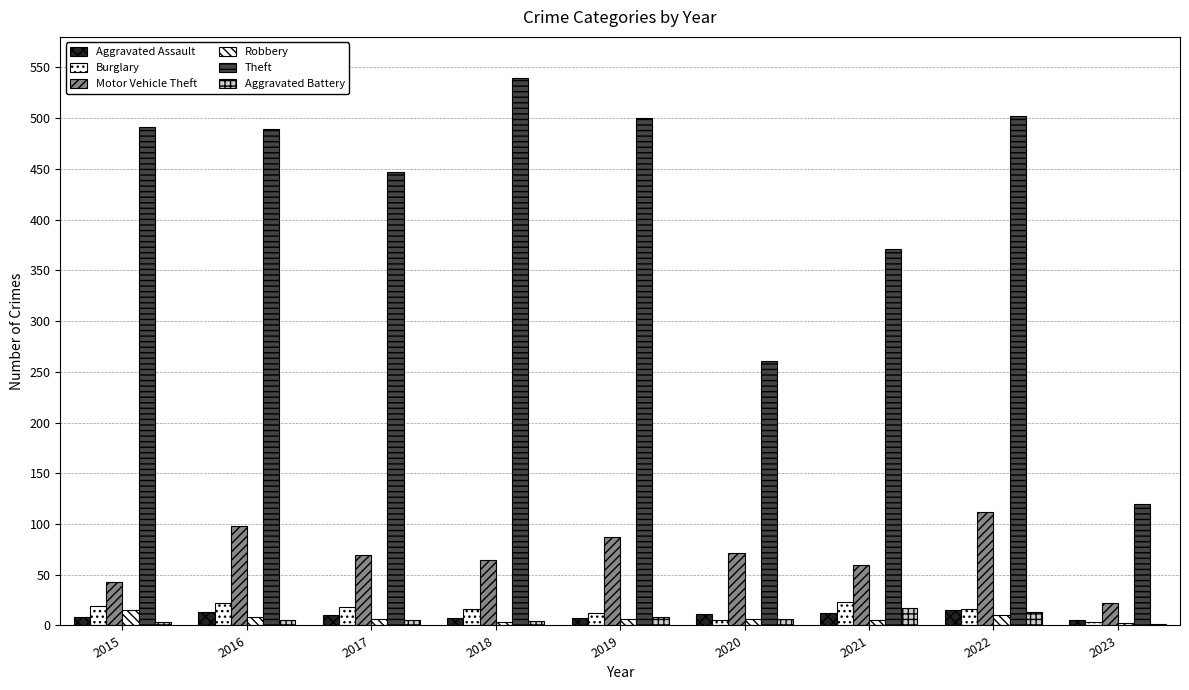

Count the number of categories in the chart.

9